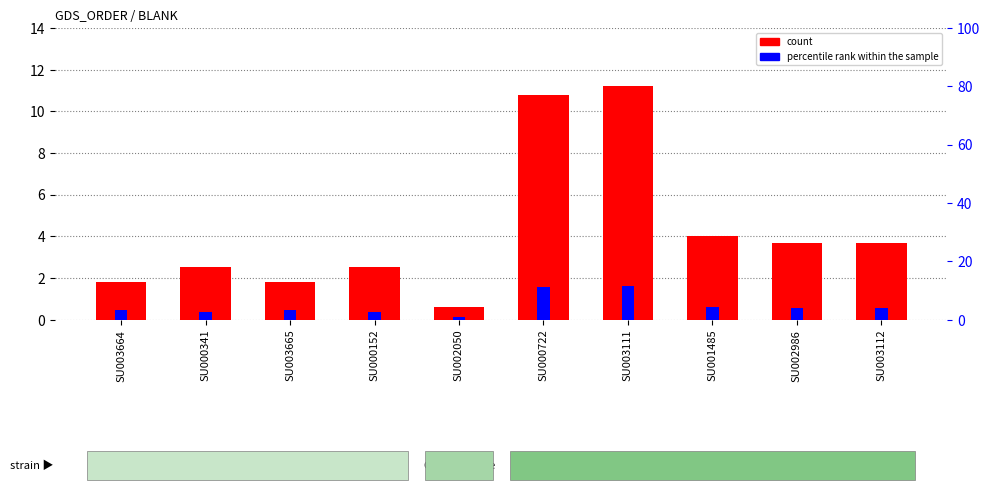

At which label does percentile rank within the sample first exceed 3?

SU003664